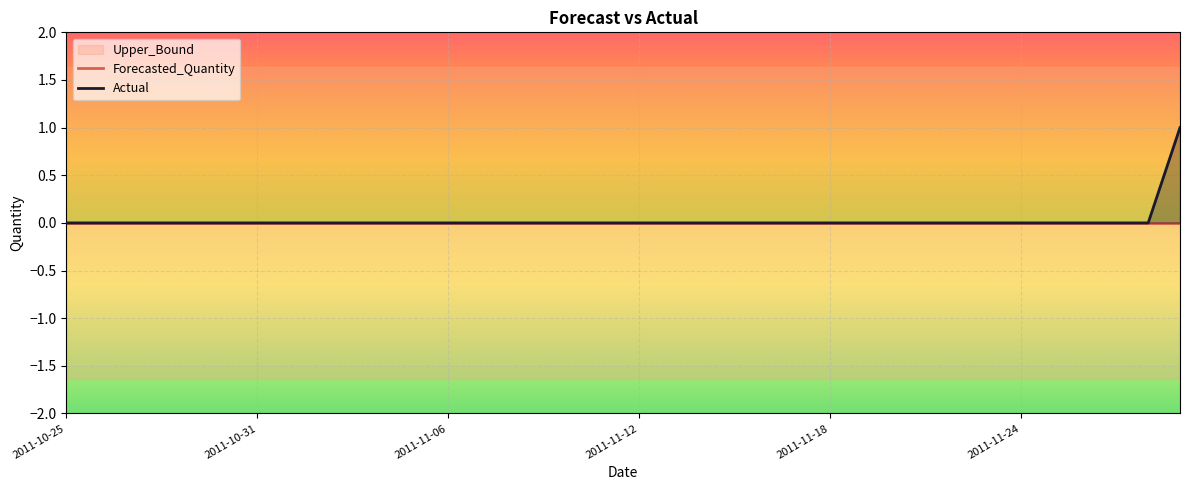

True or false: Forecasted_Quantity and Actual cross at least once.

False